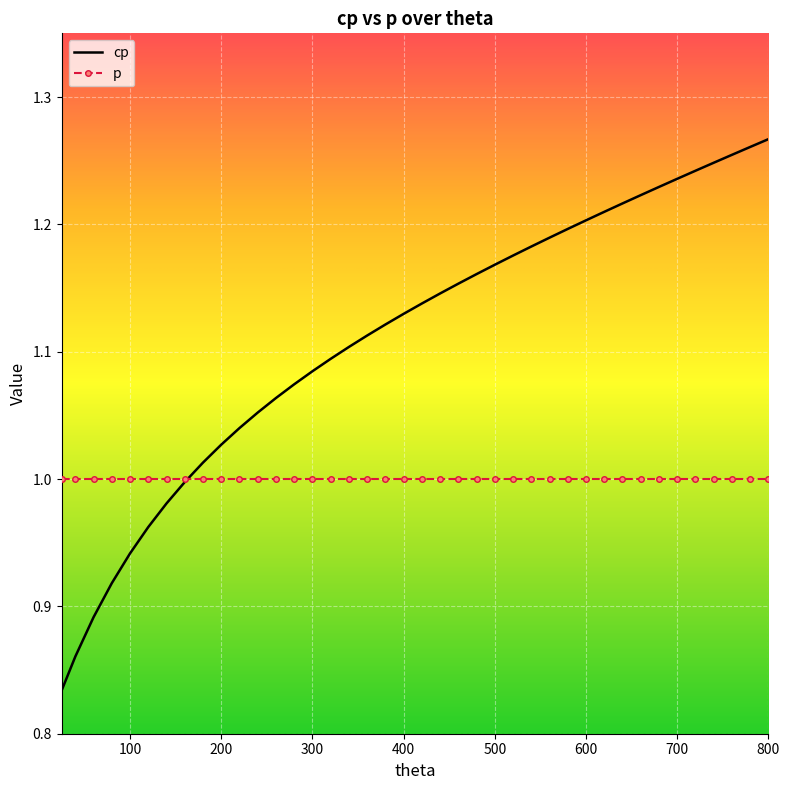

List the series in order of their peak value, highest first.

cp, p